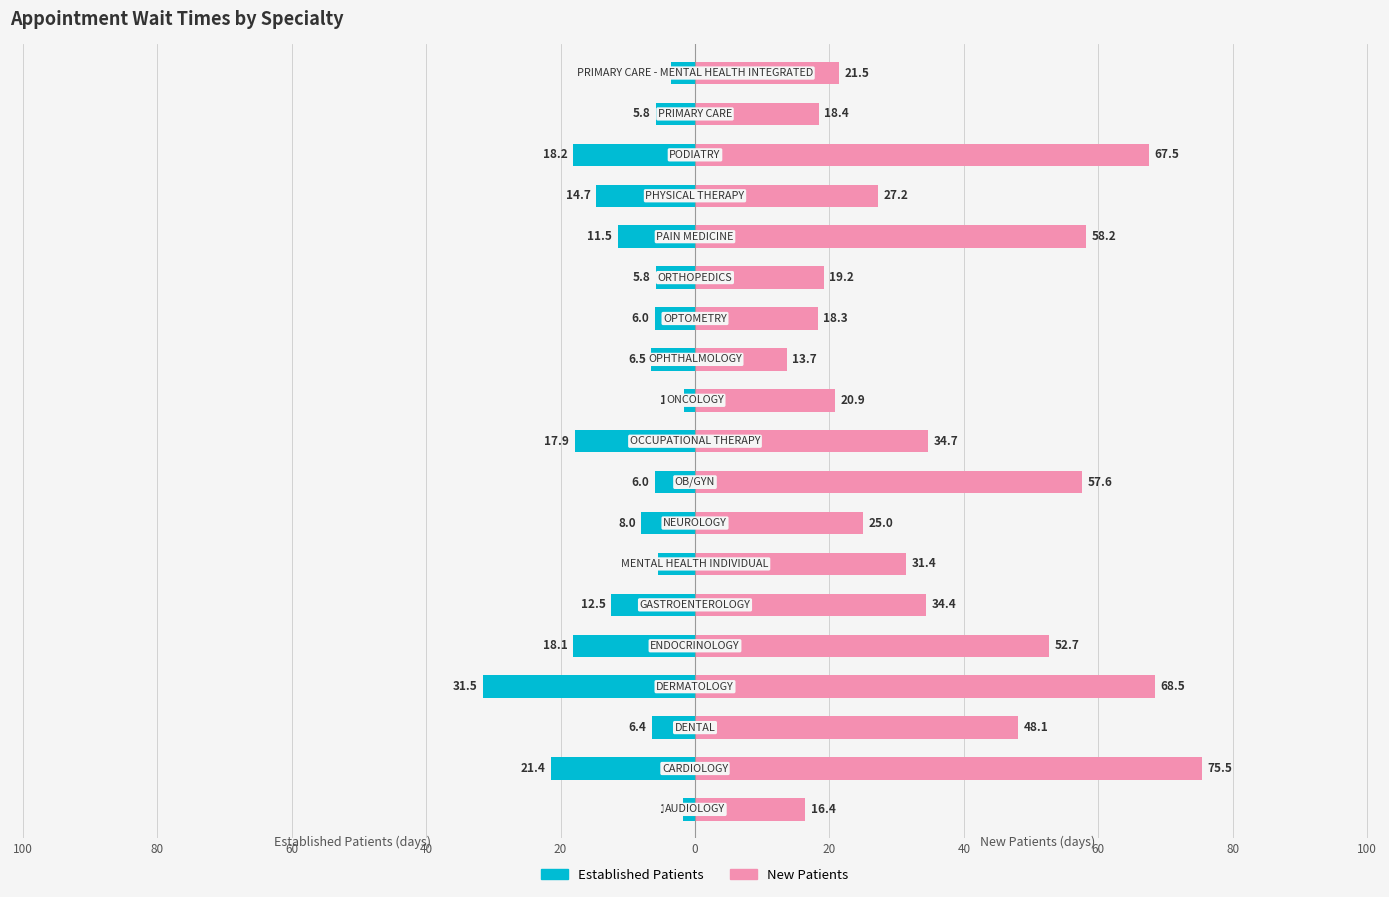

How many data points does each series have?

19